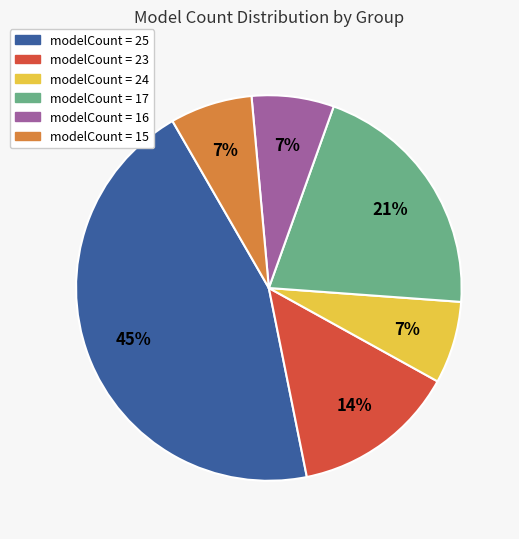

Is there a majority slice in this chart?

No